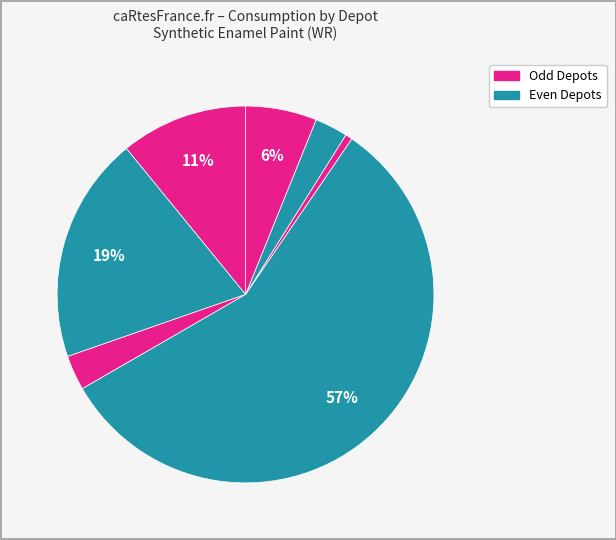

Count the number of slices in the pie.

7